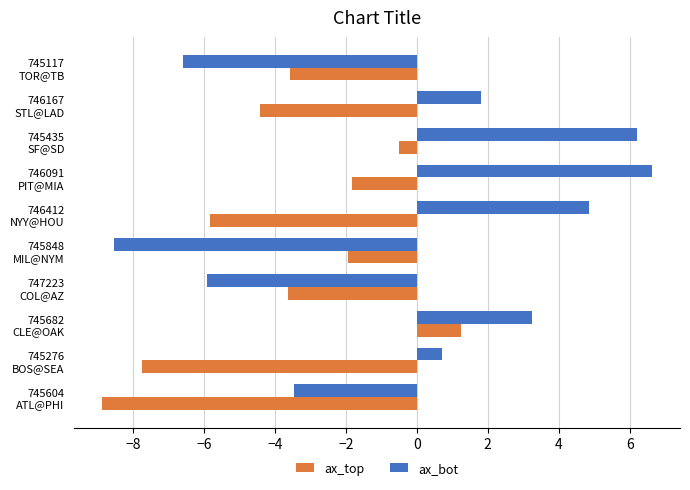

Rank the series by their average value, from lowest to highest.

ax_top, ax_bot